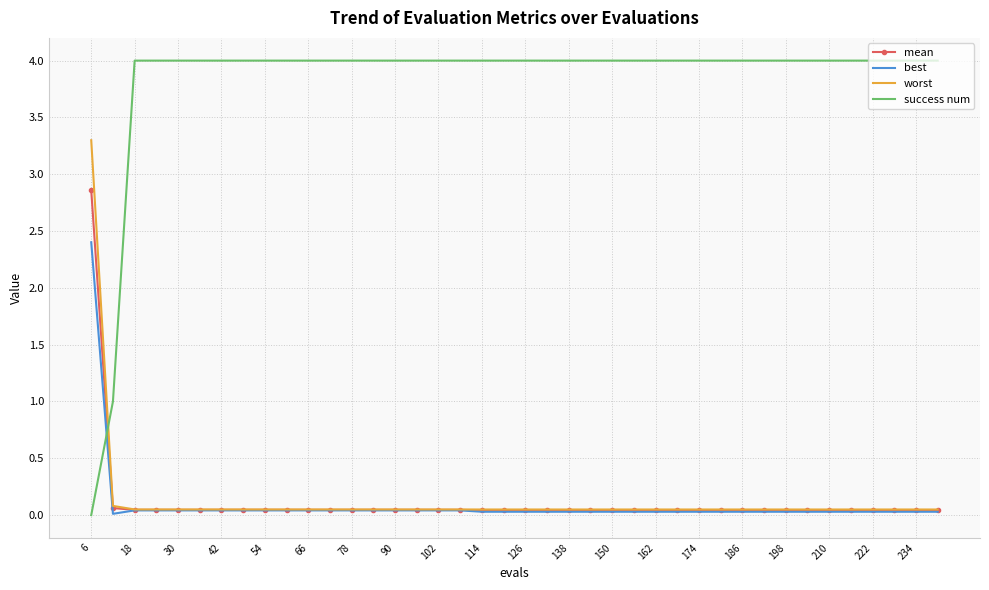

Which series has the widest spread of values?

success num